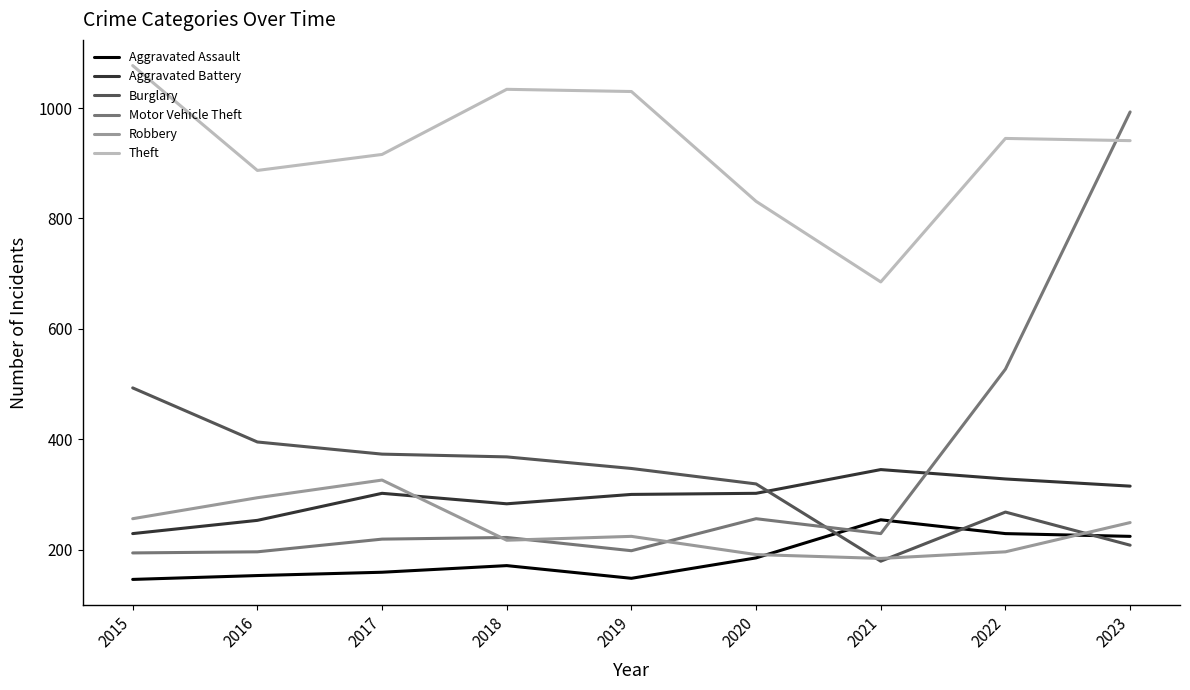

What is the minimum value for Aggravated Battery?

229